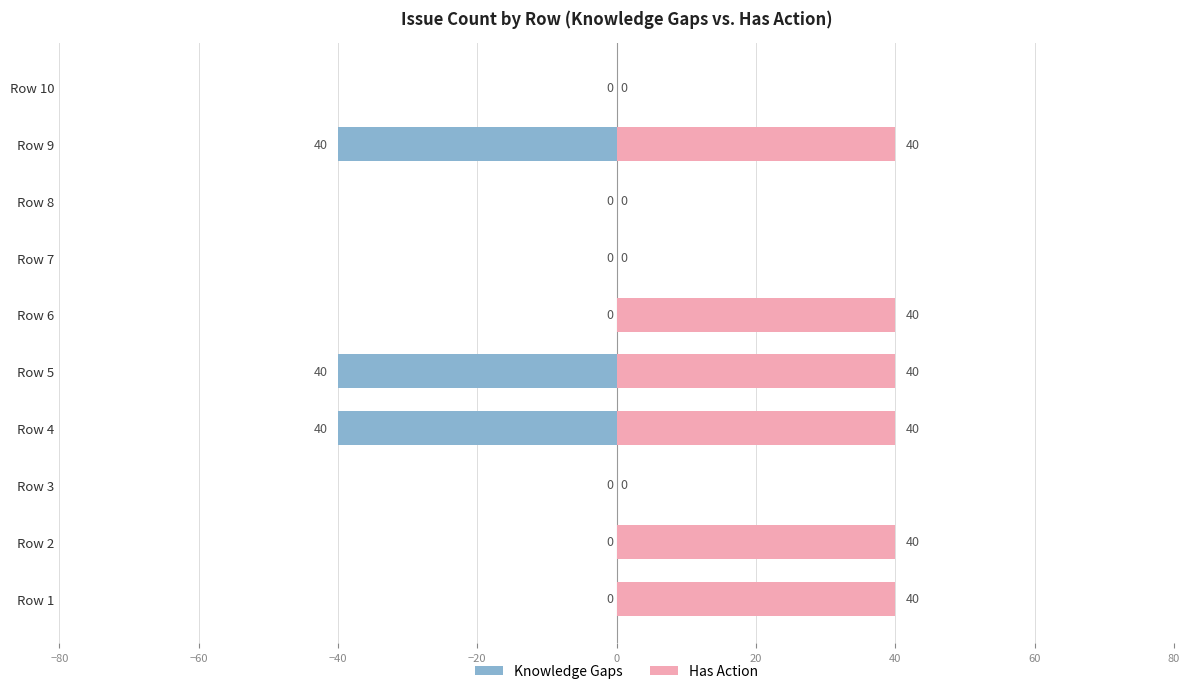

List the series in order of their overall mean, lowest first.

Knowledge Gaps, Has Action